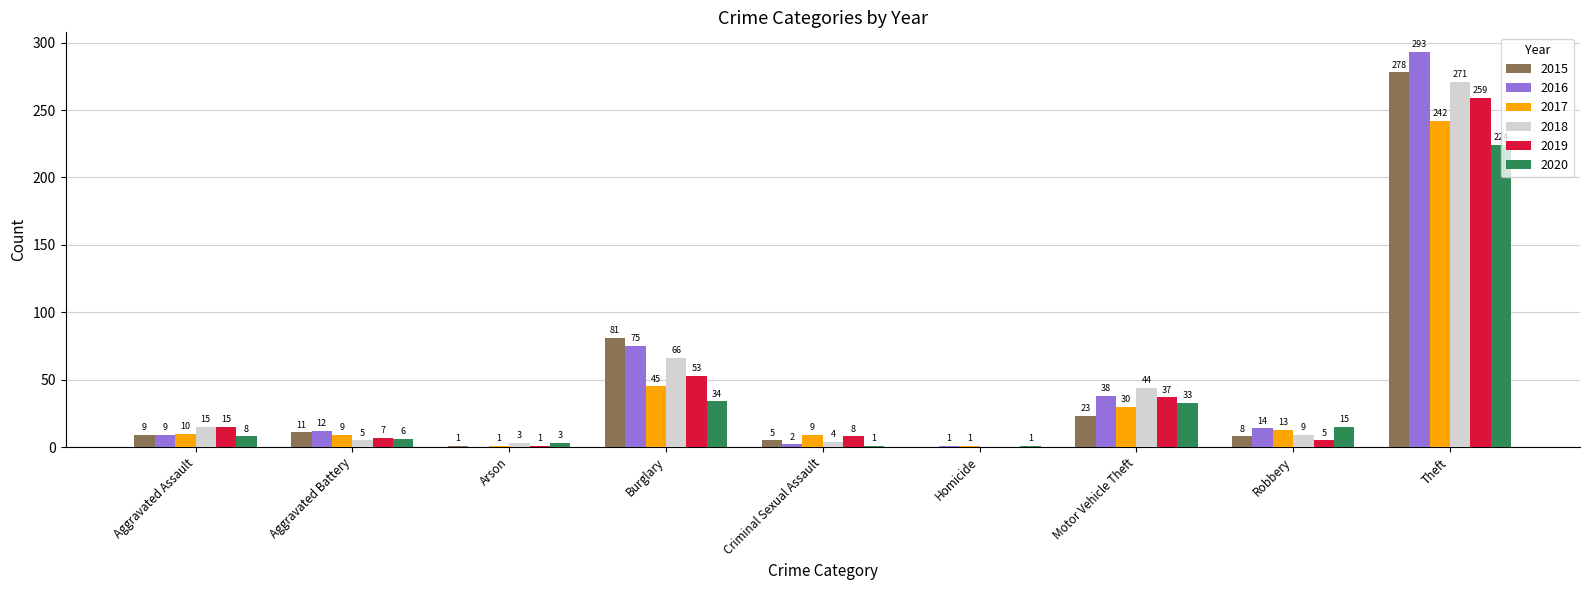

What is the sum of the 2019 values at Burglary and Criminal Sexual Assault?

61